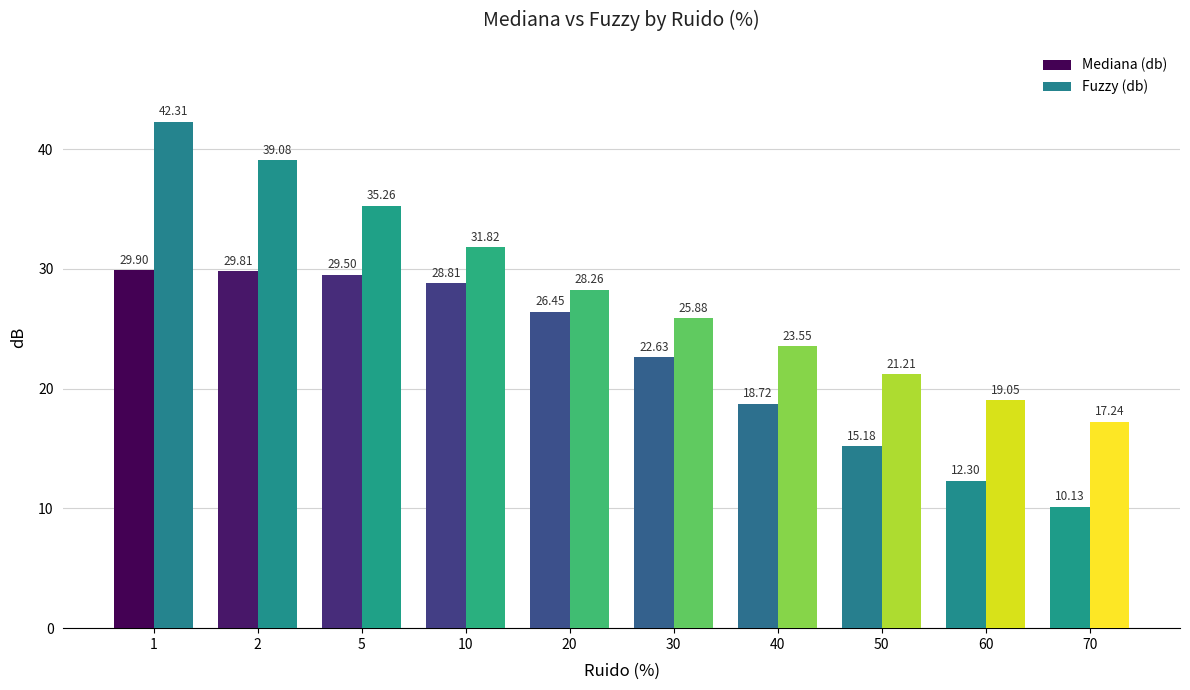

How many bars are there in total?

20